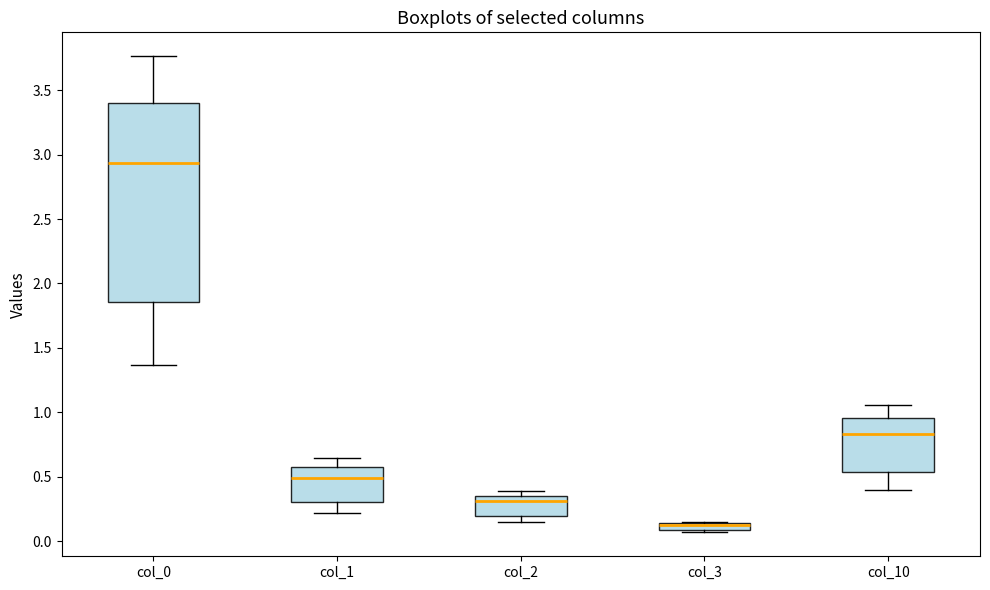

Where does the lower whisker of the box for col_0 end on the y-axis? The values are not printed on the chart, so give them approximately, as read against the axis.

1.35